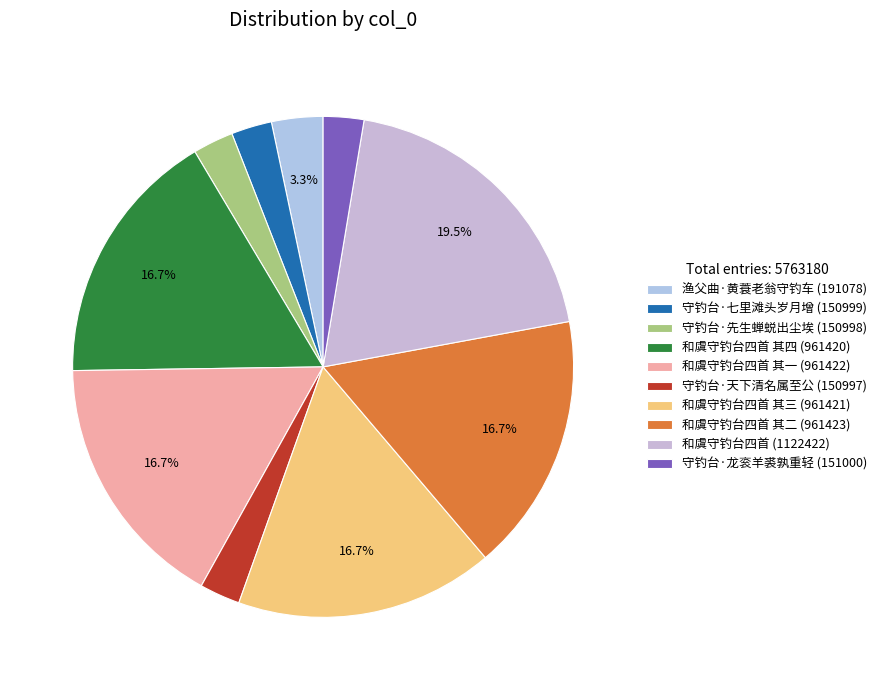

Is there a majority slice in this chart?

No